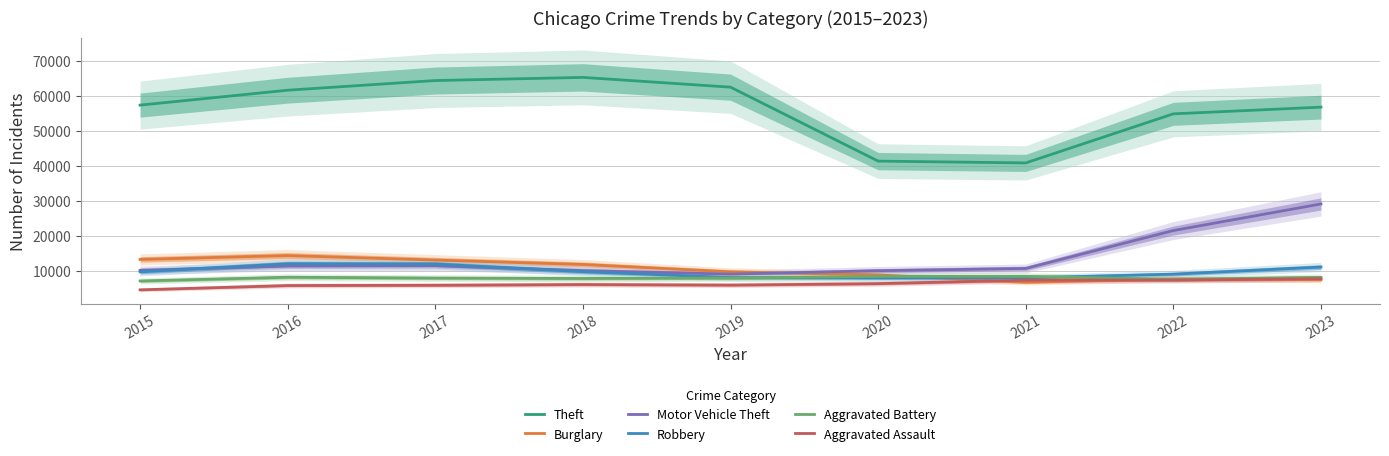

The Burglary series shows 7394 at 2023. True or false?

True